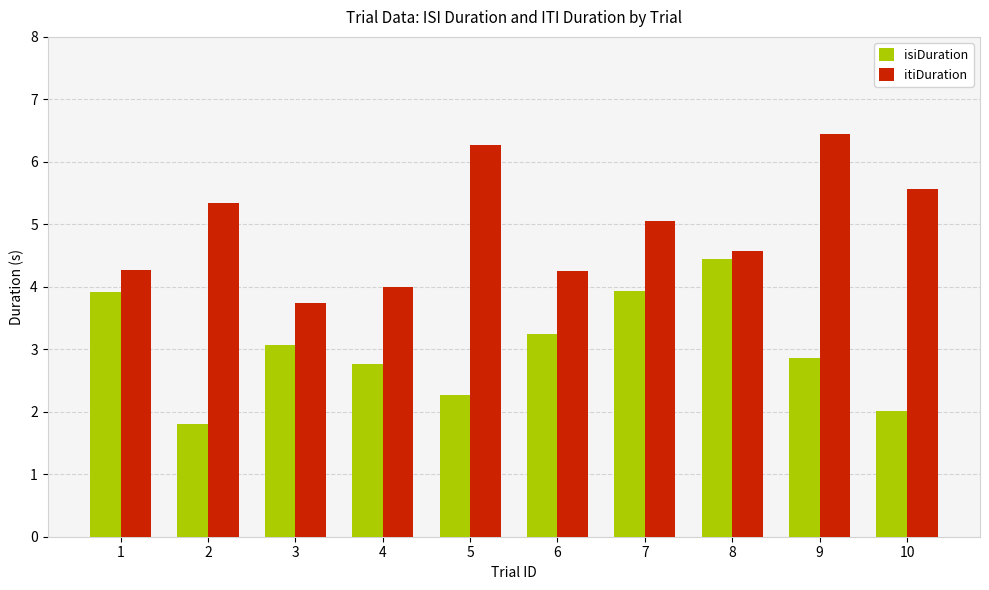

The value of isiDuration at 3 is 1.8. True or false?

False